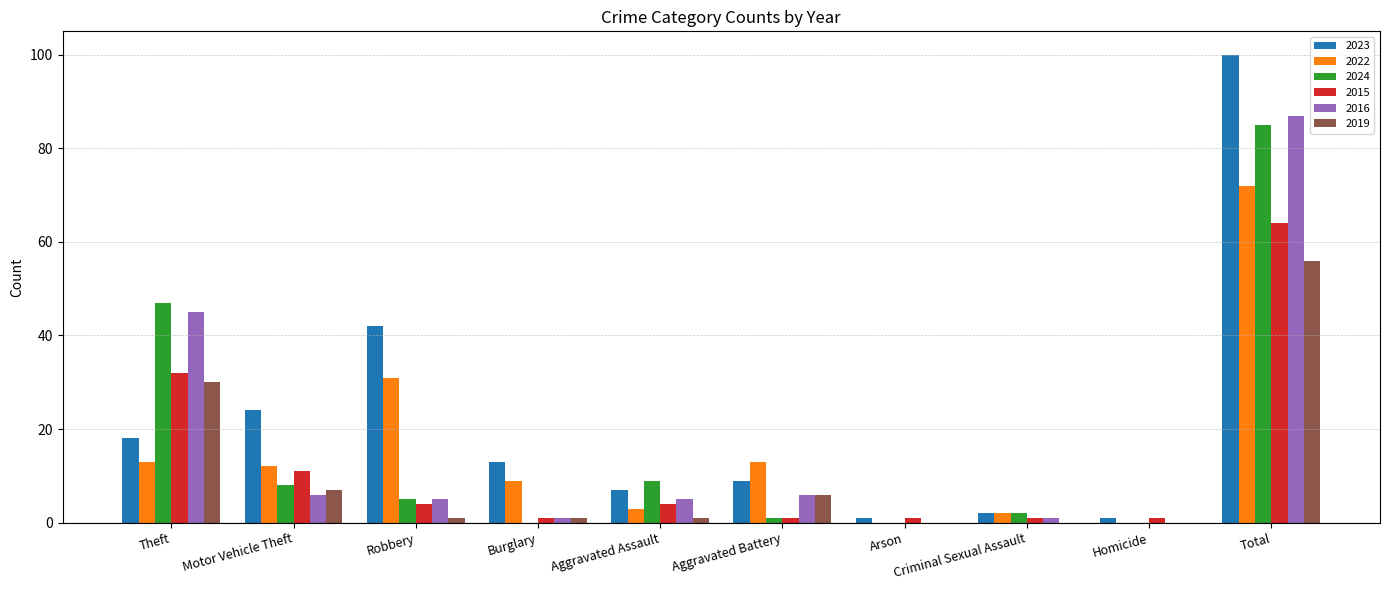

Which series has the widest spread of values?

2023